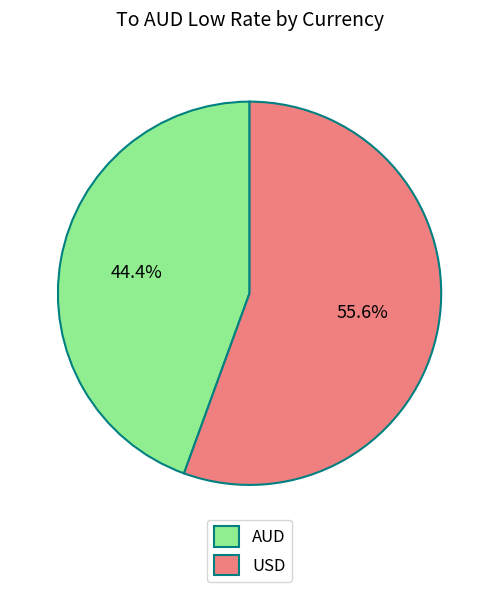

Which has a higher value, USD or AUD?

USD